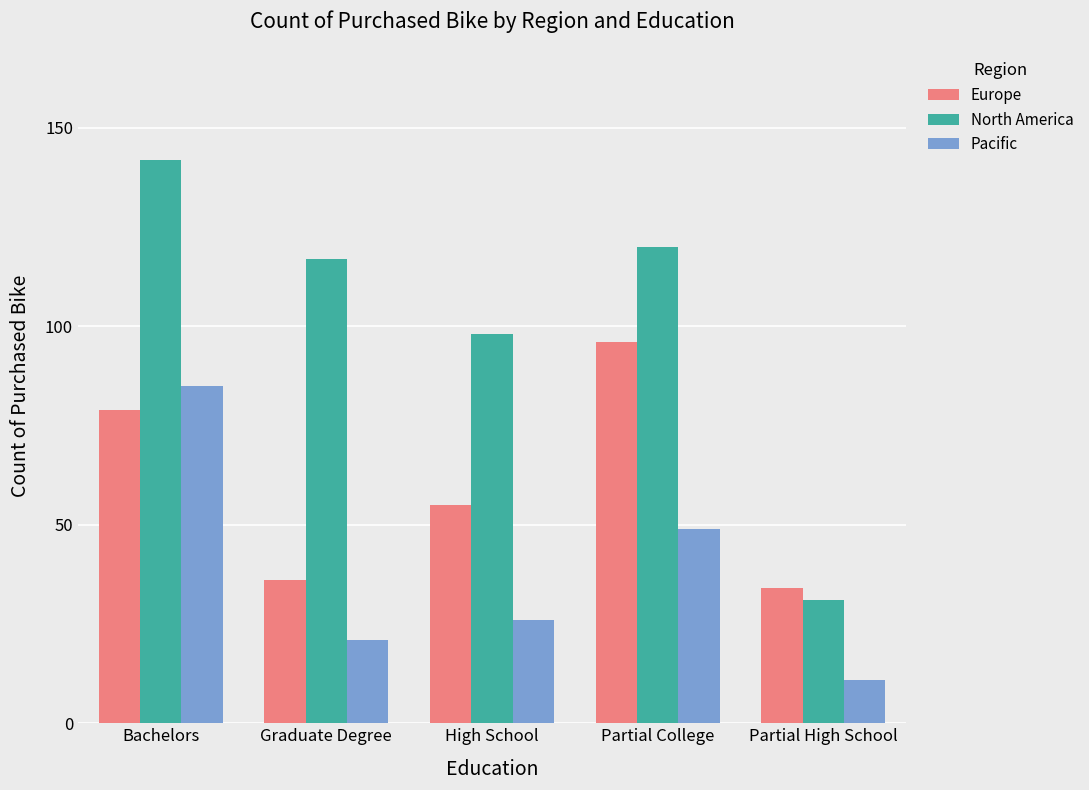

Is it true that North America equals 187 at Graduate Degree?

False